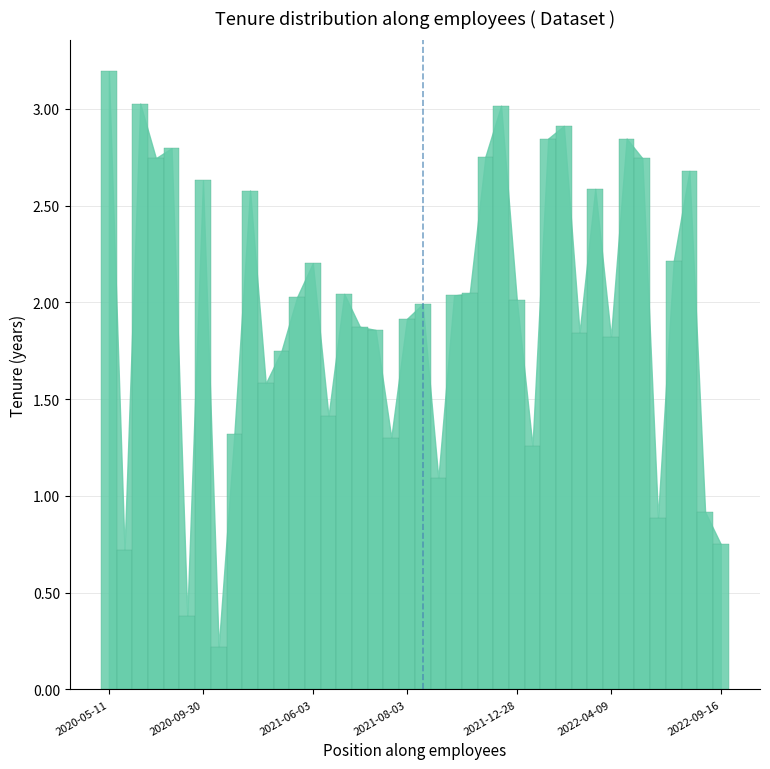

What is the maximum value shown in the chart?

3.2